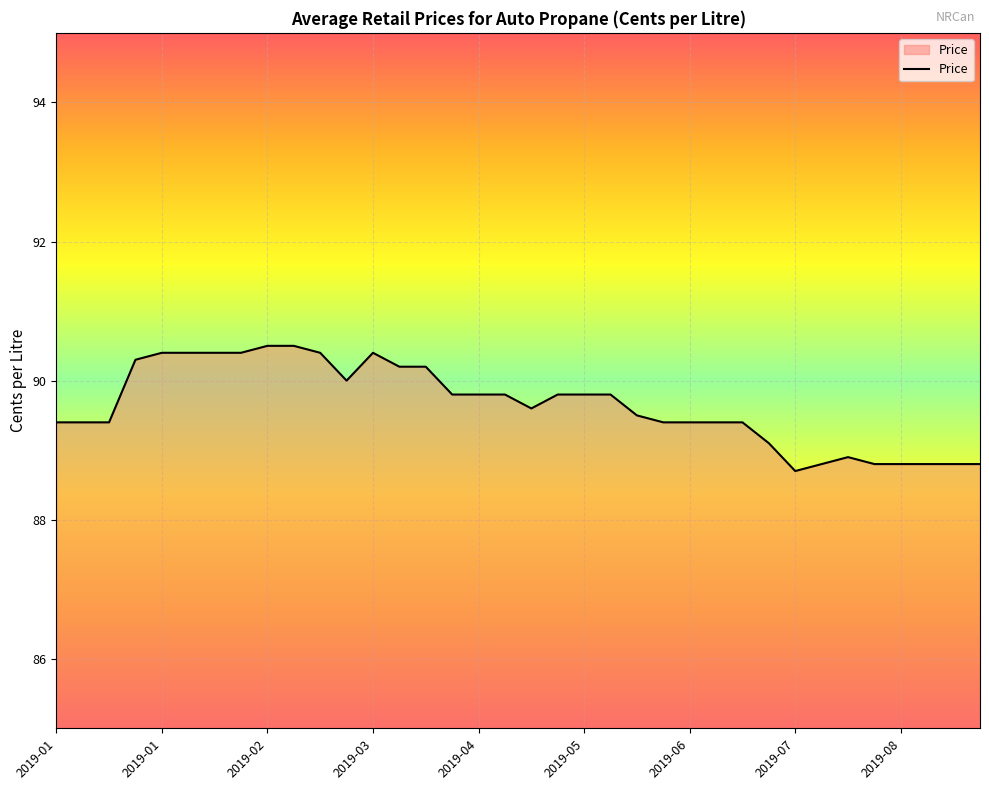

What is the smallest value displayed?

88.7